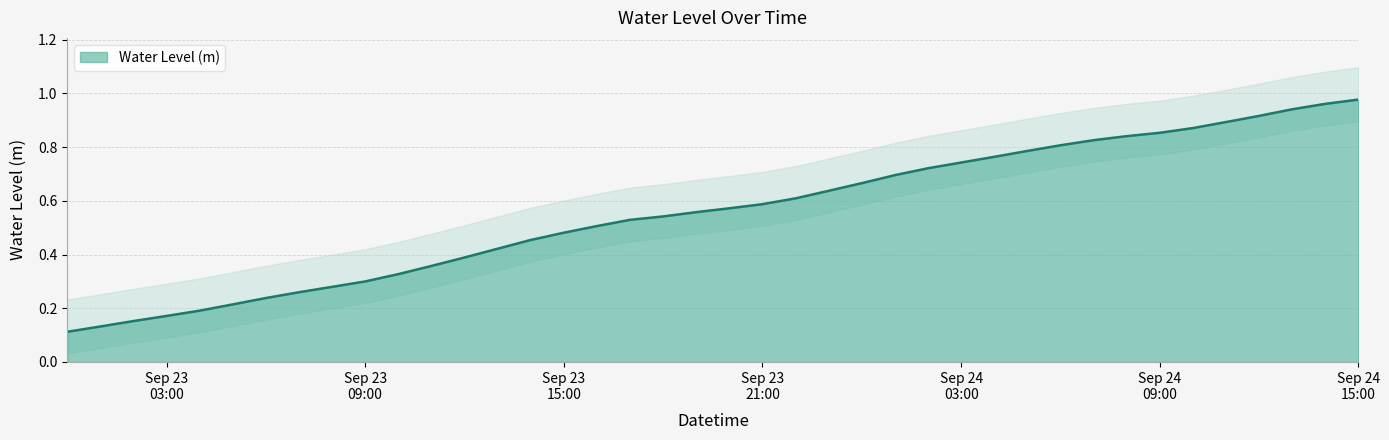

True or false: the data shows 0.9 at 2025-09-24 11:00:00.

True